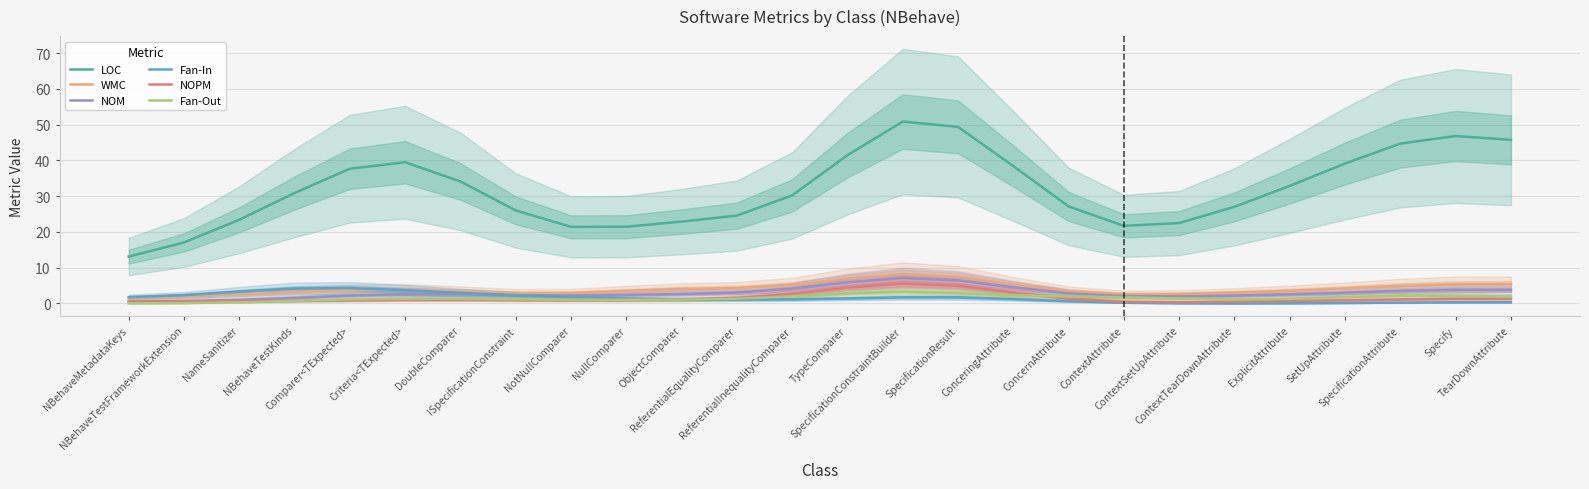

Does the chart have visible grid lines?

Yes